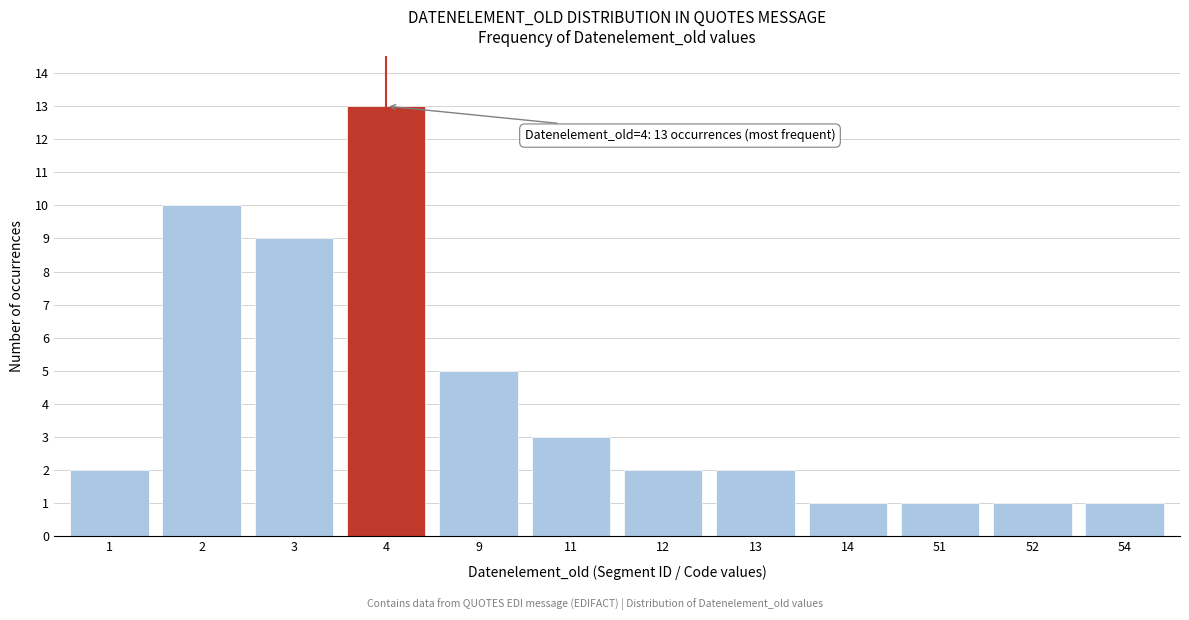

Reading left to right, transcribe all the data shown in this chart.

1=2	2=10	3=9	4=13	9=5	11=3	12=2	13=2	14=1	51=1	52=1	54=1